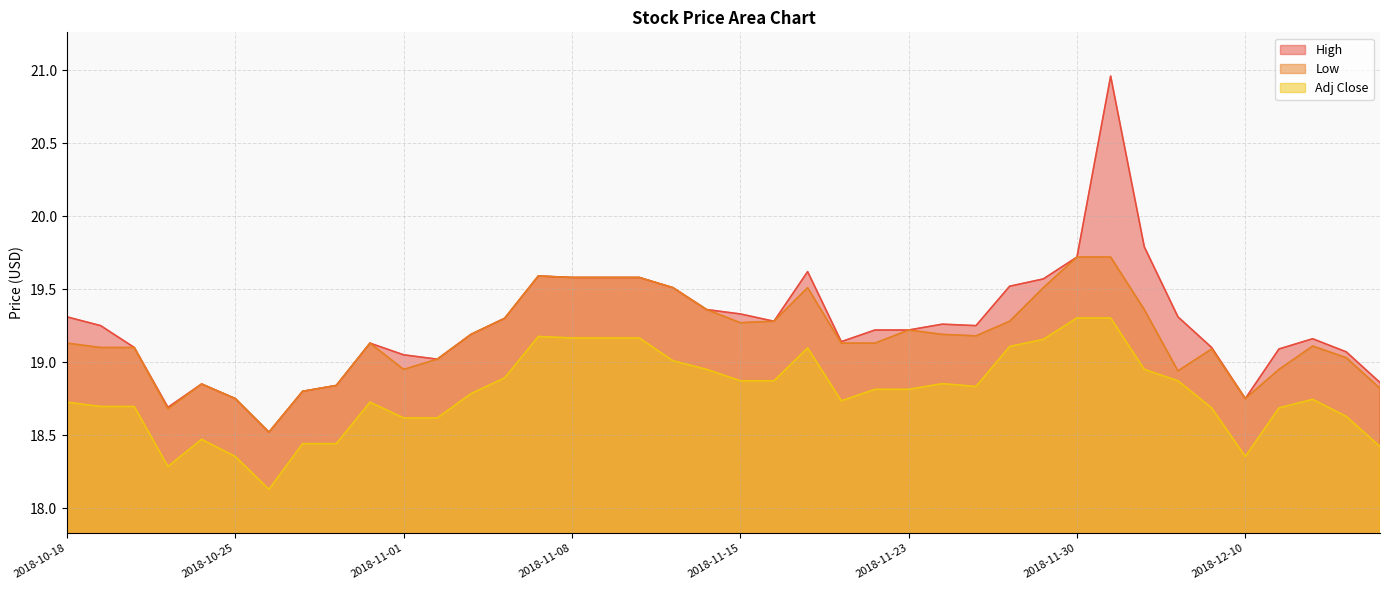

The value of High at 2018-12-13 is 32.0. True or false?

False